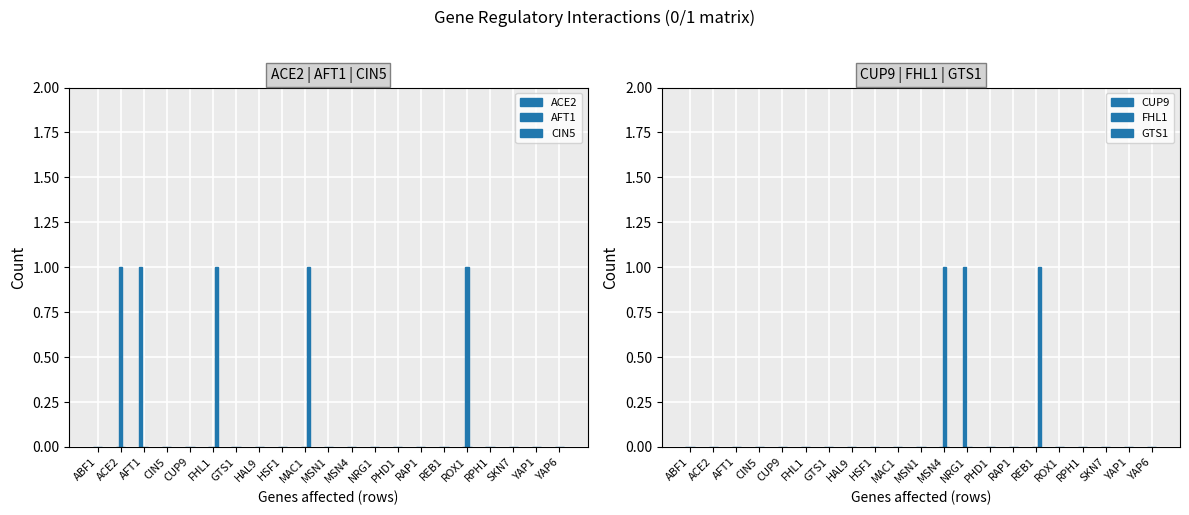

Reading right to left, what are all the values shown in this chart?

ACE2: YAP6=0	YAP1=0	SKN7=0	RPH1=0	ROX1=0	REB1=0	RAP1=0	PHD1=0	NRG1=0	MSN4=0	MSN1=0	MAC1=0	HSF1=0	HAL9=0	GTS1=0	FHL1=0	CUP9=0	CIN5=0	AFT1=1	ACE2=0	ABF1=0
AFT1: YAP6=0	YAP1=0	SKN7=0	RPH1=0	ROX1=1	REB1=0	RAP1=0	PHD1=0	NRG1=0	MSN4=0	MSN1=0	MAC1=0	HSF1=0	HAL9=0	GTS1=0	FHL1=0	CUP9=0	CIN5=0	AFT1=0	ACE2=1	ABF1=0
CIN5: YAP6=0	YAP1=0	SKN7=0	RPH1=0	ROX1=0	REB1=0	RAP1=0	PHD1=0	NRG1=0	MSN4=0	MSN1=0	MAC1=1	HSF1=0	HAL9=0	GTS1=0	FHL1=1	CUP9=0	CIN5=0	AFT1=0	ACE2=0	ABF1=0
CUP9: YAP6=0	YAP1=0	SKN7=0	RPH1=0	ROX1=0	REB1=0	RAP1=0	PHD1=0	NRG1=1	MSN4=0	MSN1=0	MAC1=0	HSF1=0	HAL9=0	GTS1=0	FHL1=0	CUP9=0	CIN5=0	AFT1=0	ACE2=0	ABF1=0
FHL1: YAP6=0	YAP1=0	SKN7=0	RPH1=0	ROX1=0	REB1=0	RAP1=0	PHD1=0	NRG1=0	MSN4=1	MSN1=0	MAC1=0	HSF1=0	HAL9=0	GTS1=0	FHL1=0	CUP9=0	CIN5=0	AFT1=0	ACE2=0	ABF1=0
GTS1: YAP6=0	YAP1=0	SKN7=0	RPH1=0	ROX1=0	REB1=1	RAP1=0	PHD1=0	NRG1=0	MSN4=0	MSN1=0	MAC1=0	HSF1=0	HAL9=0	GTS1=0	FHL1=0	CUP9=0	CIN5=0	AFT1=0	ACE2=0	ABF1=0